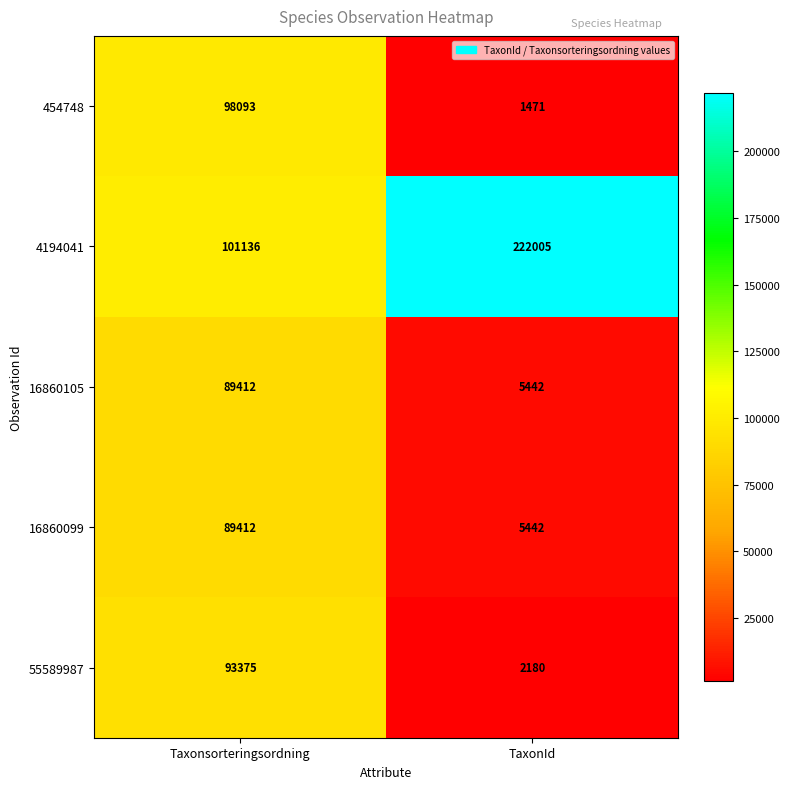

Read the 55589987 value at TaxonId.

2180